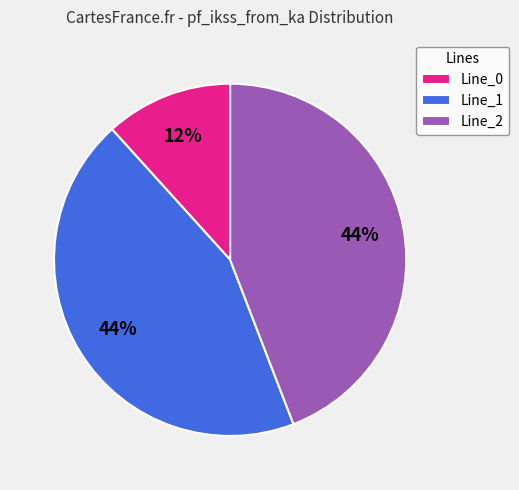

Which category has the smallest portion of the pie?

Line_0